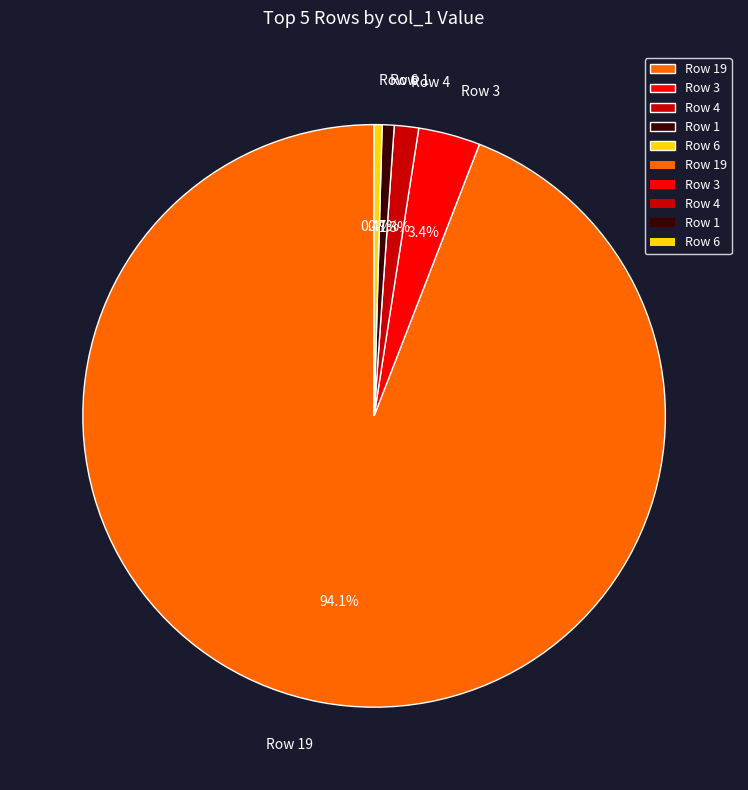

Does Row 19 account for over 50% of the chart?

Yes